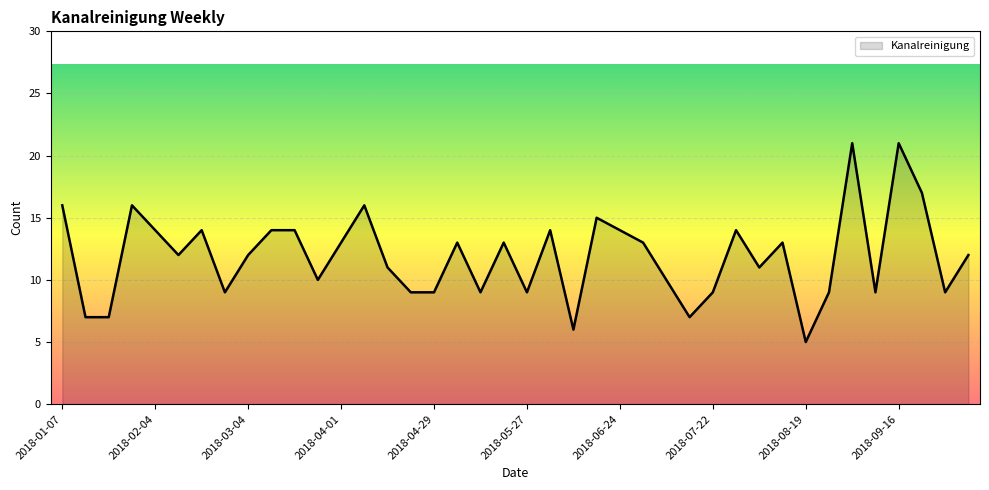

What is the maximum value shown in the chart?

21